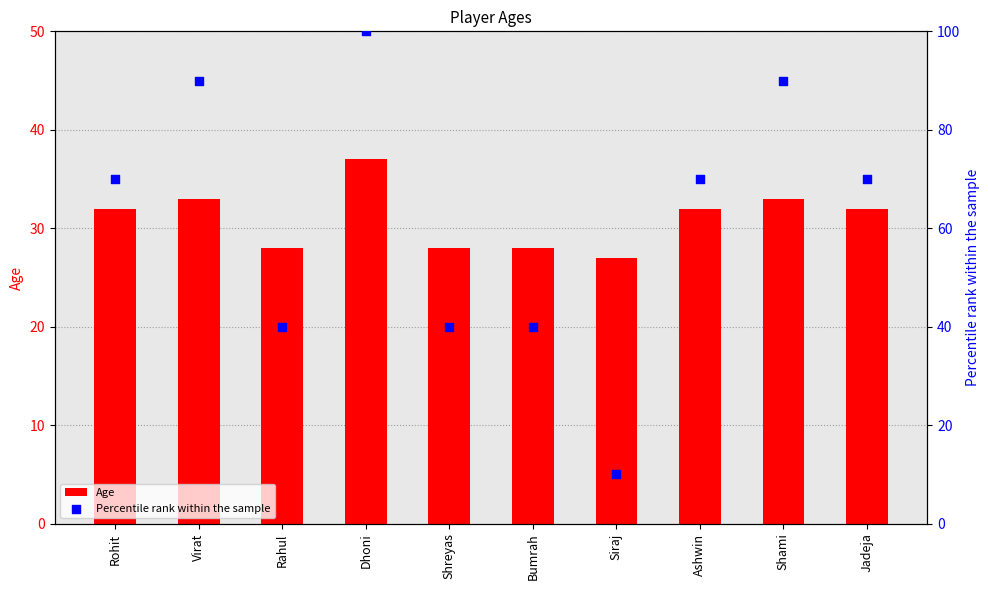

Which series reaches the maximum Y coordinate?

Percentile rank within the sample